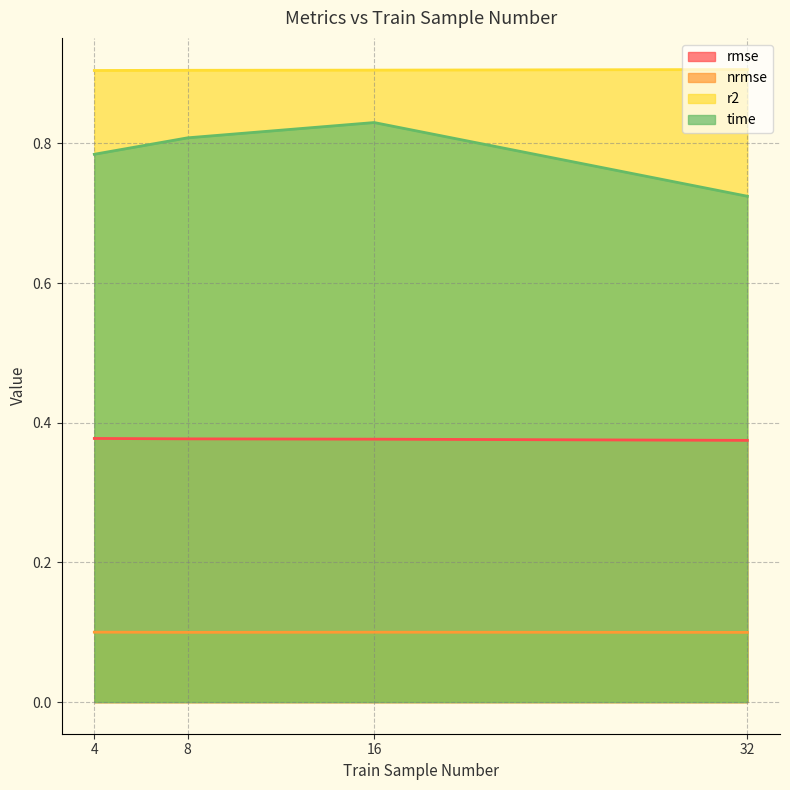

Count the number of data series in this chart.

4